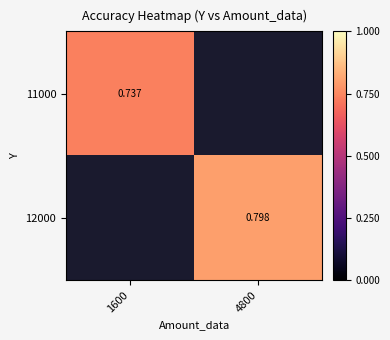

Is the value of 11000 at 1600 greater than the value of 12000 at 4800?

No